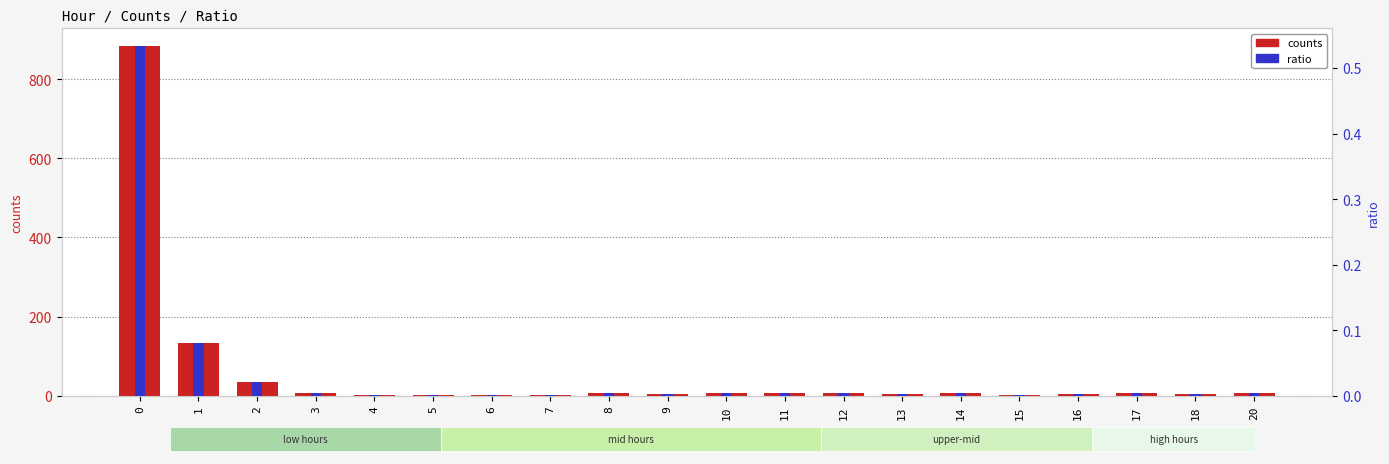

What is the sum of all ratio values?

0.7